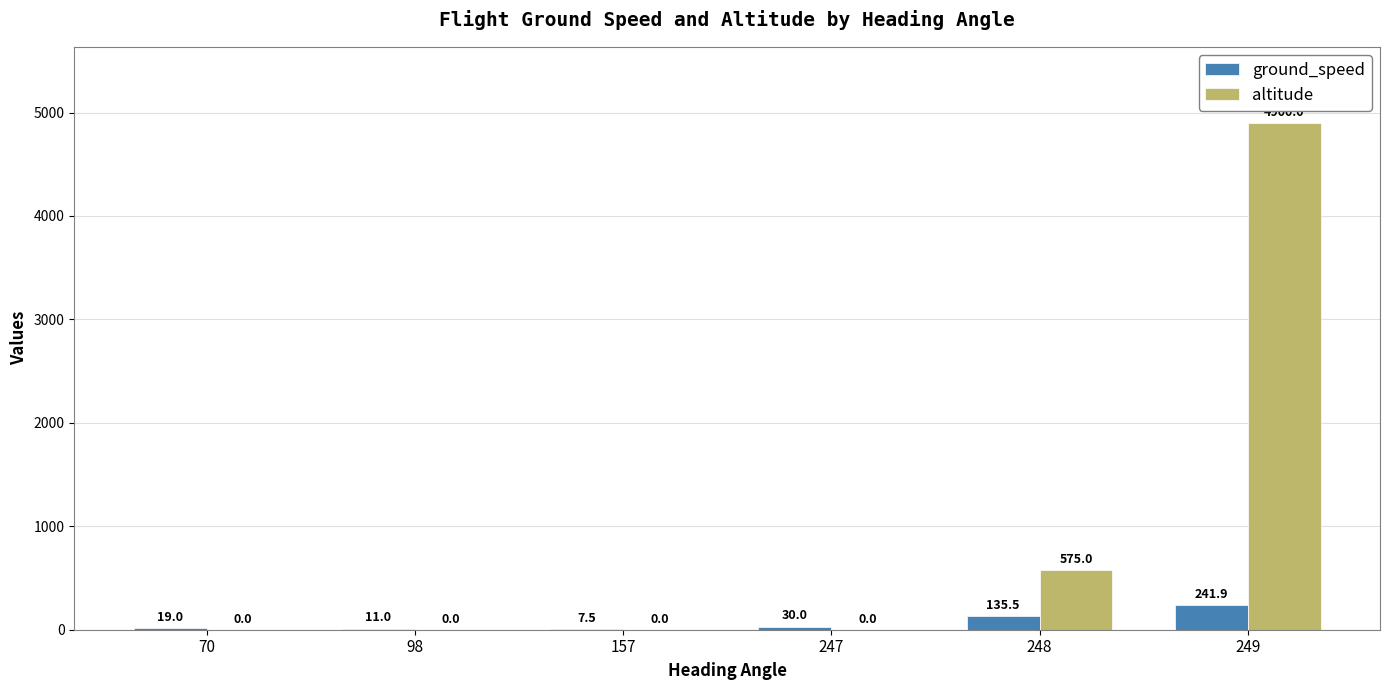

Are the bars horizontal?

No